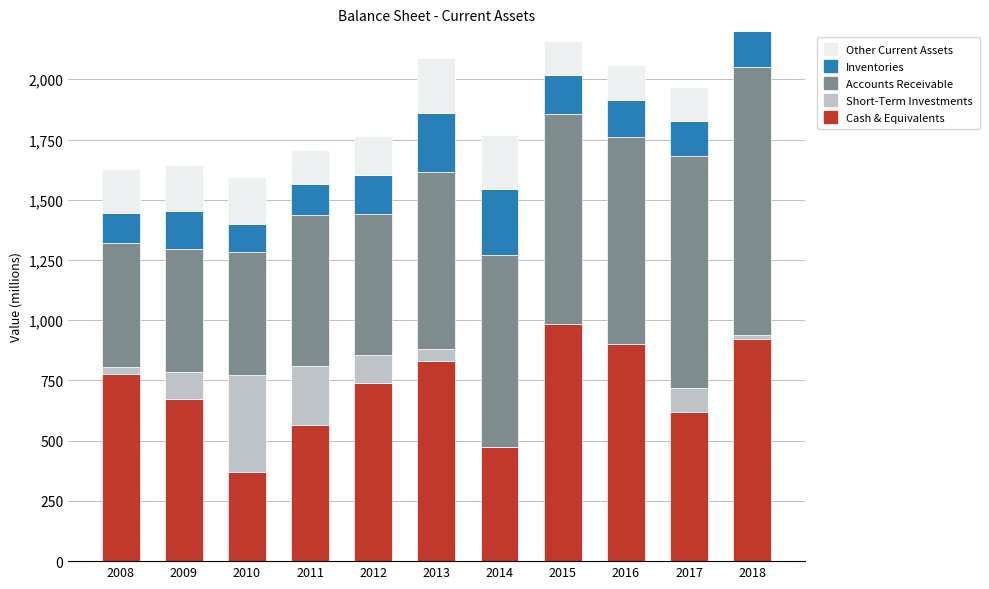

Count the number of categories in the chart.

11